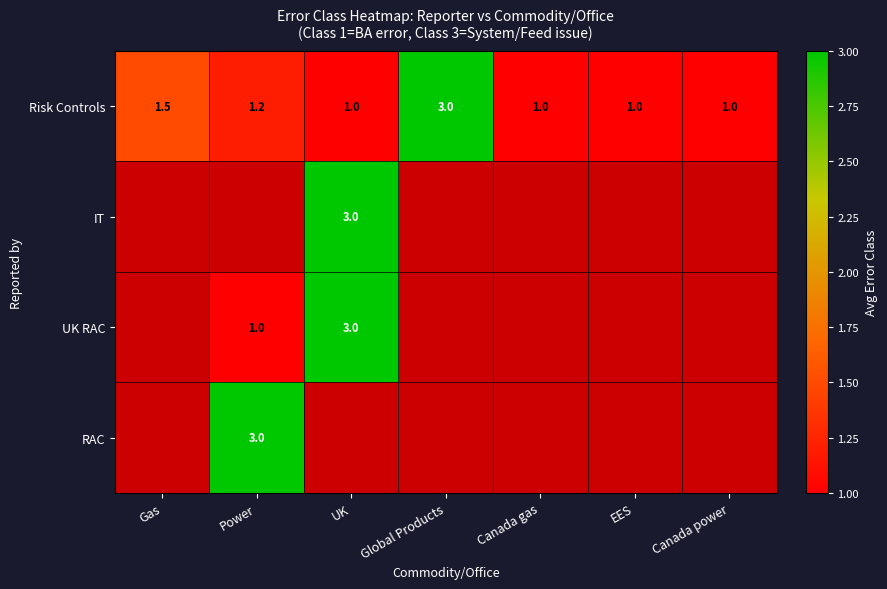

What is the difference between the second highest and second lowest values in the Risk Controls series?

0.5